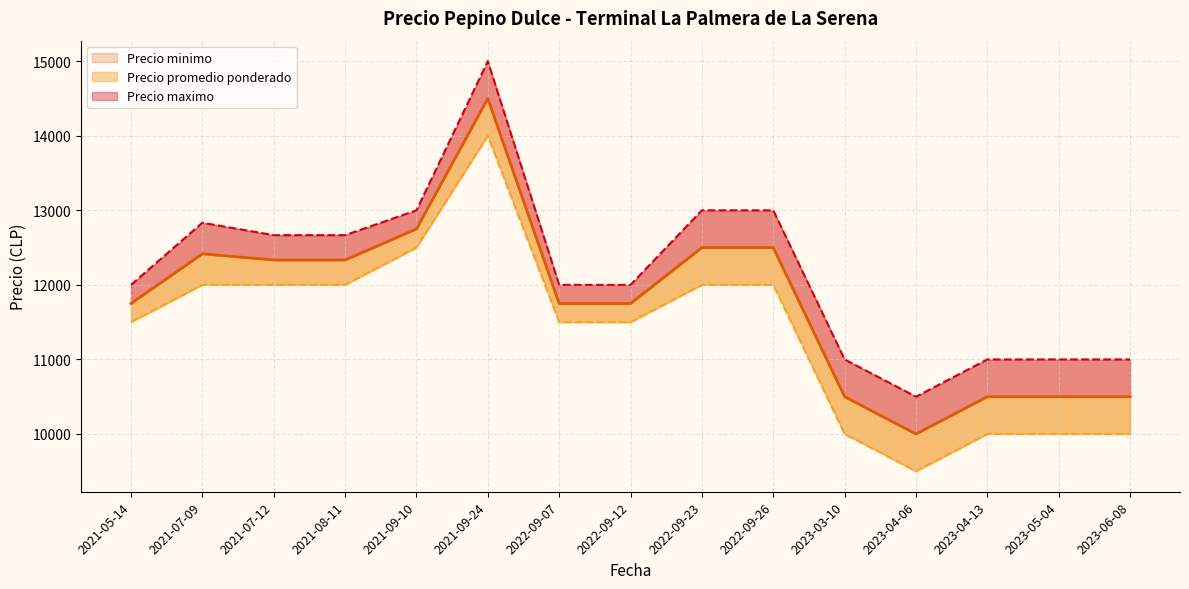

True or false: Precio promedio ponderado has a value of 3689 at 2022-09-23.

False